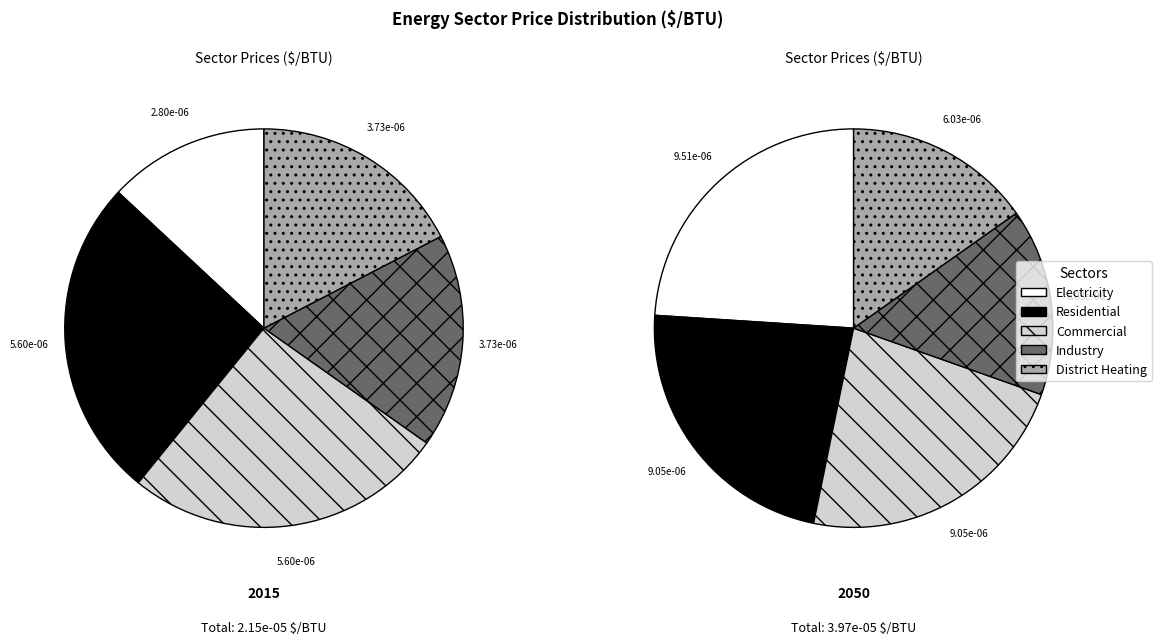

To the nearest percent, what is the average slice percentage?

20%